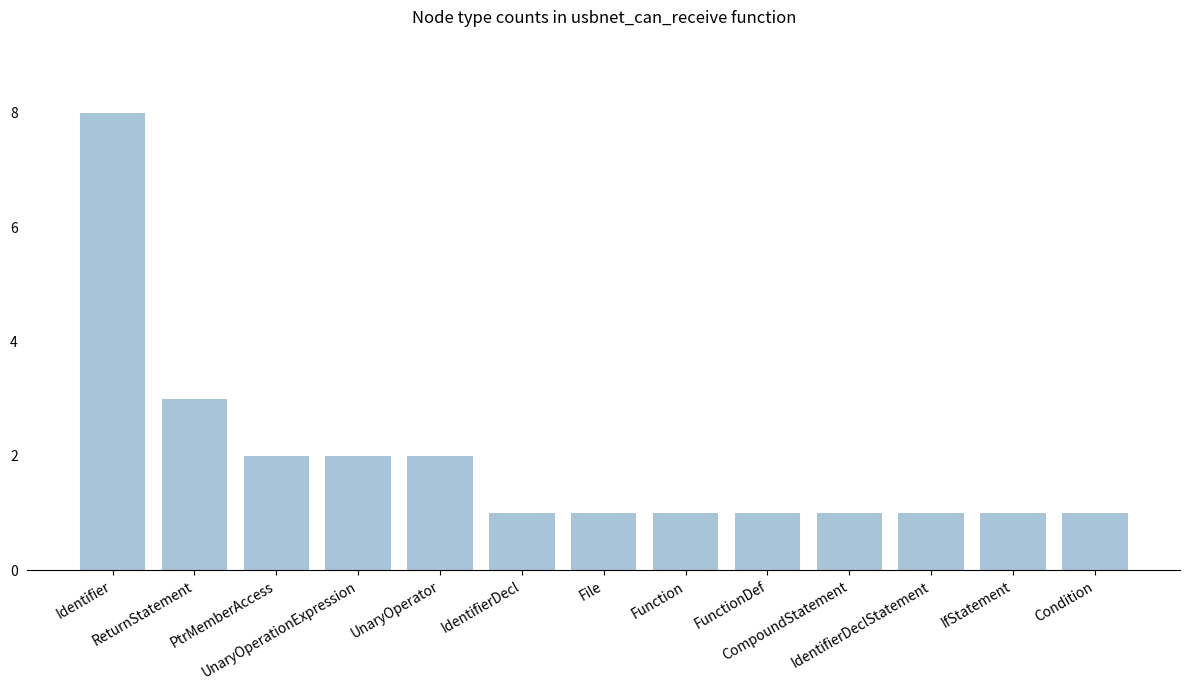

Reading left to right, transcribe all the data shown in this chart.

Identifier=8	ReturnStatement=3	PtrMemberAccess=2	UnaryOperationExpression=2	UnaryOperator=2	IdentifierDecl=1	File=1	Function=1	FunctionDef=1	CompoundStatement=1	IdentifierDeclStatement=1	IfStatement=1	Condition=1